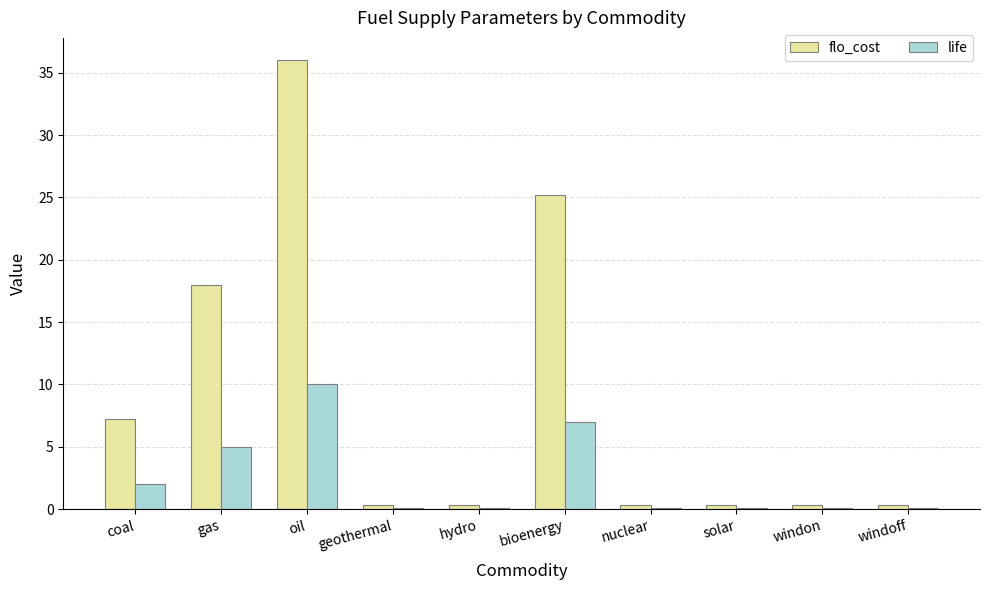

The value of life at bioenergy is 7.0. True or false?

True